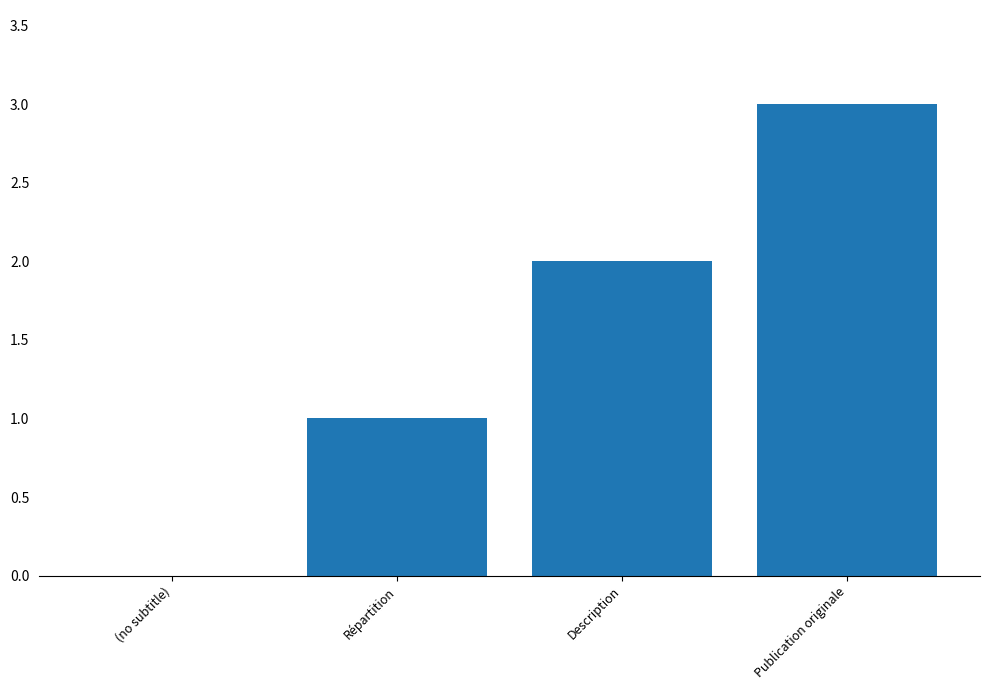

What is the change in value from Description to Publication originale?

+1